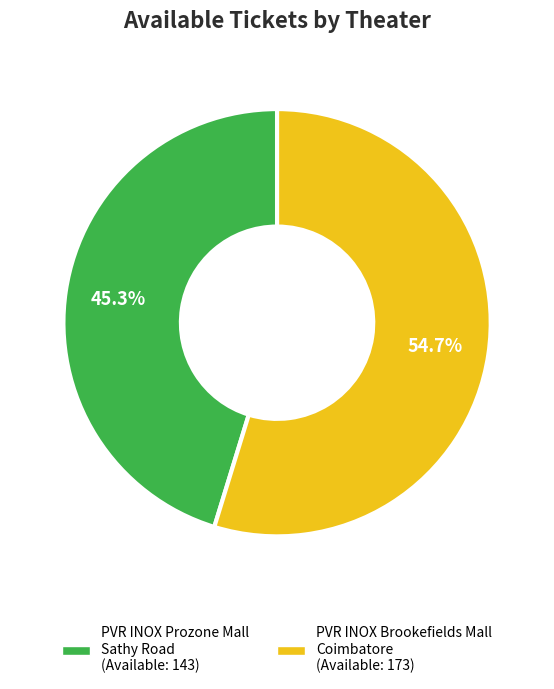

How many slices are in this pie chart?

2